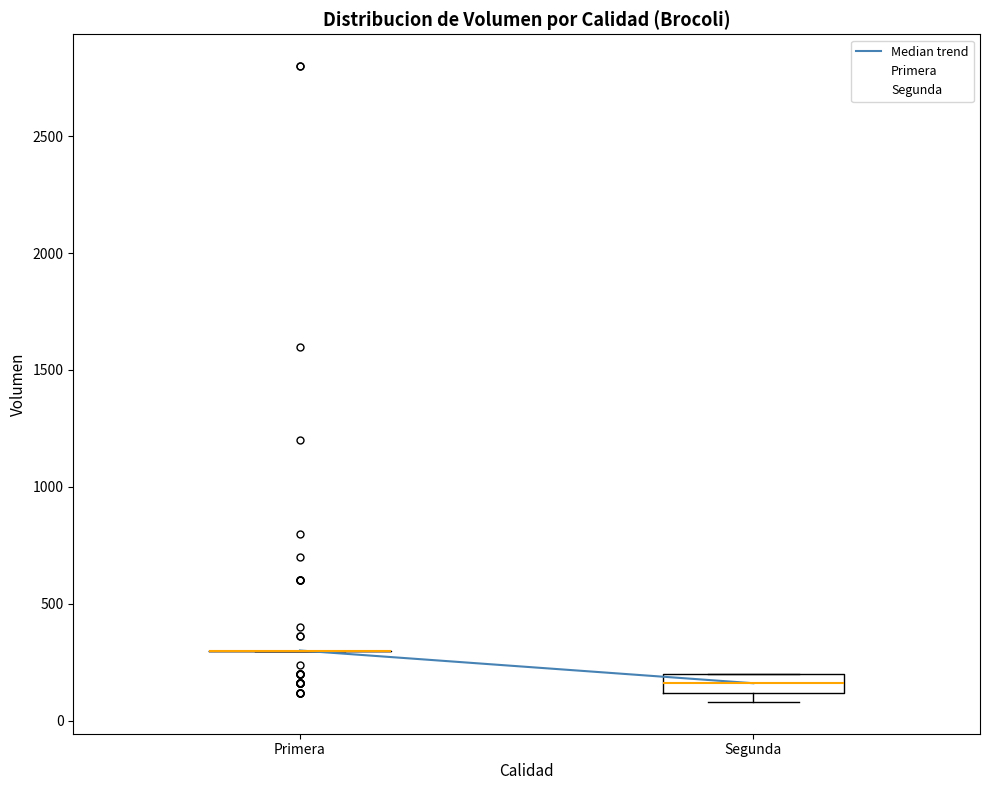

Where is the lower edge of the box for Segunda on the y-axis? The values are not printed on the chart, so give them approximately, as read against the axis.

100